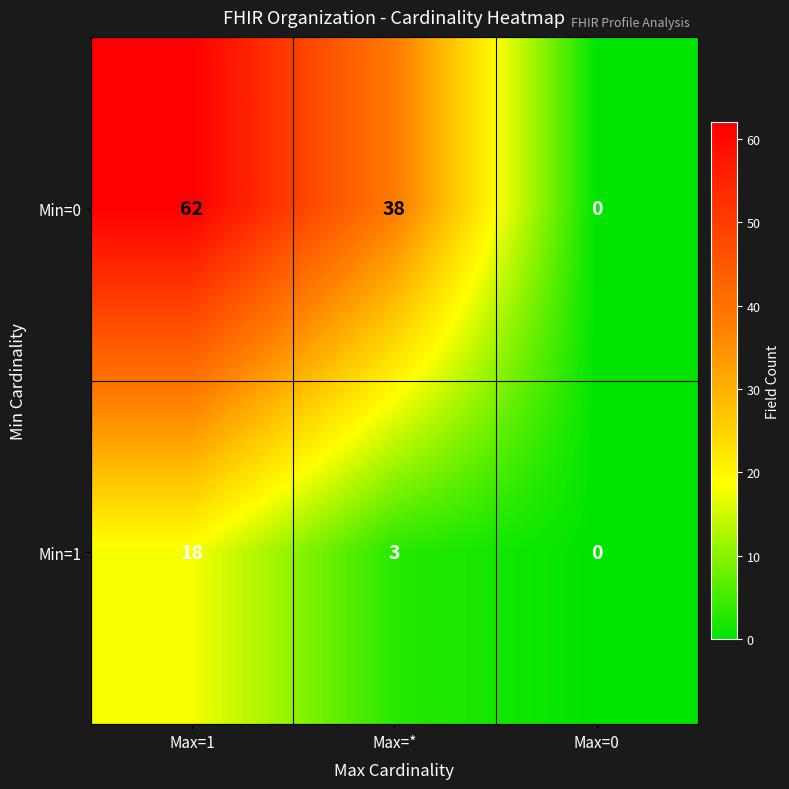

At which category is the sum across all series the highest?

Max=1